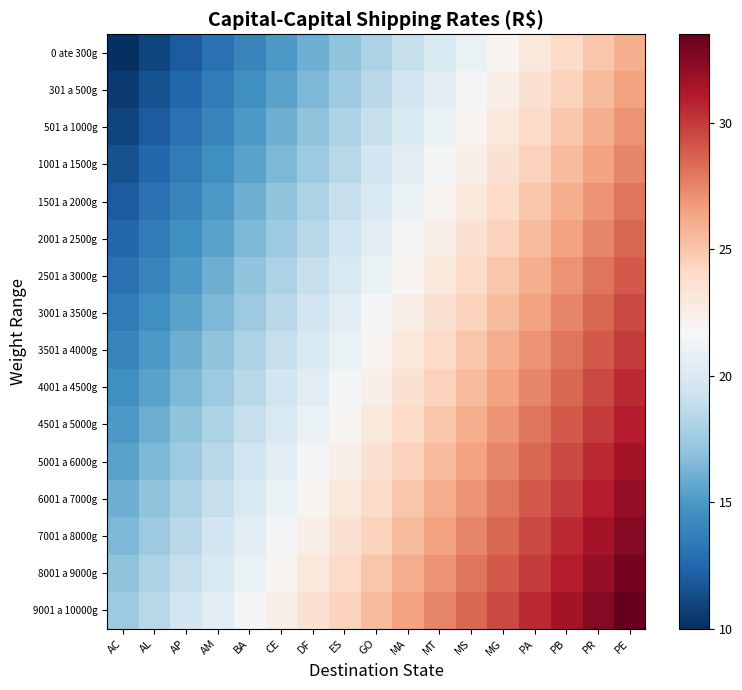

Which series has the largest total across all categories?

9001 a 10000g